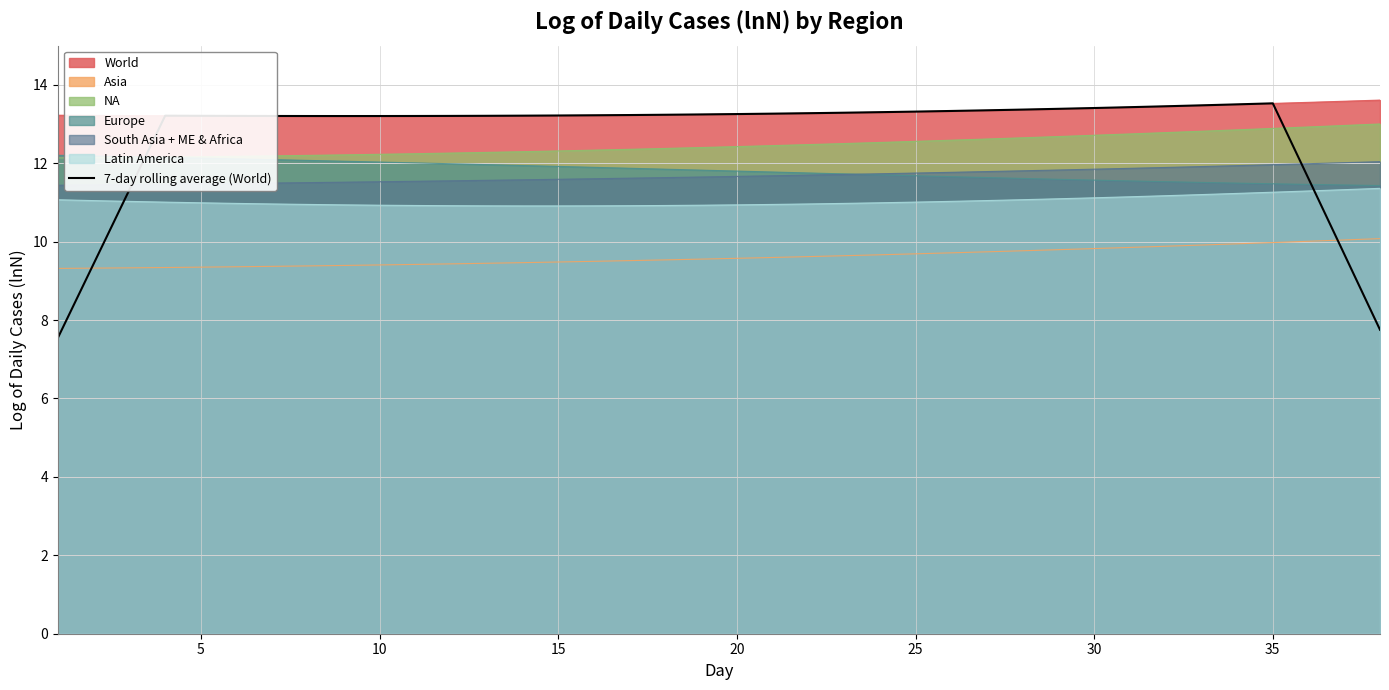

Count the number of categories in the chart.

38